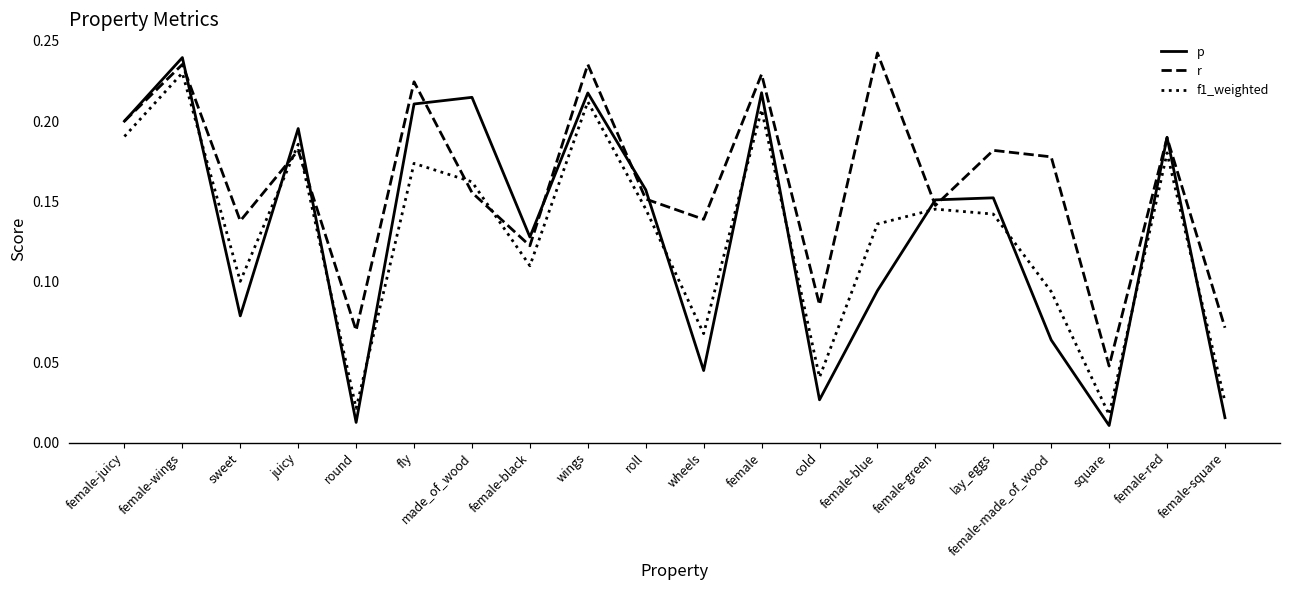

The value of p at female-juicy is 0.3. True or false?

False